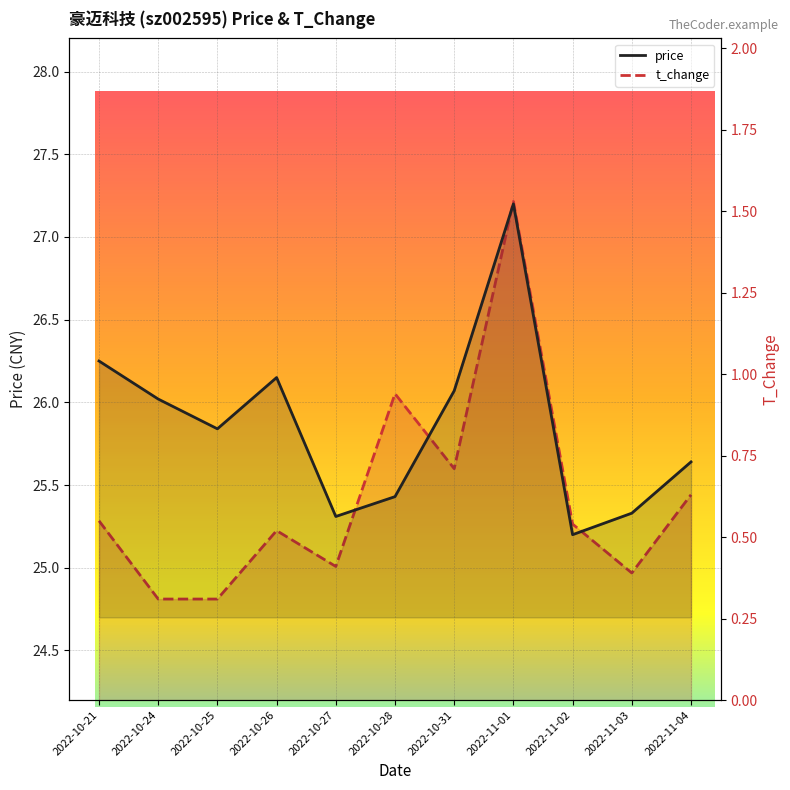

What is the total value across all series at 2022-11-04?

26.3